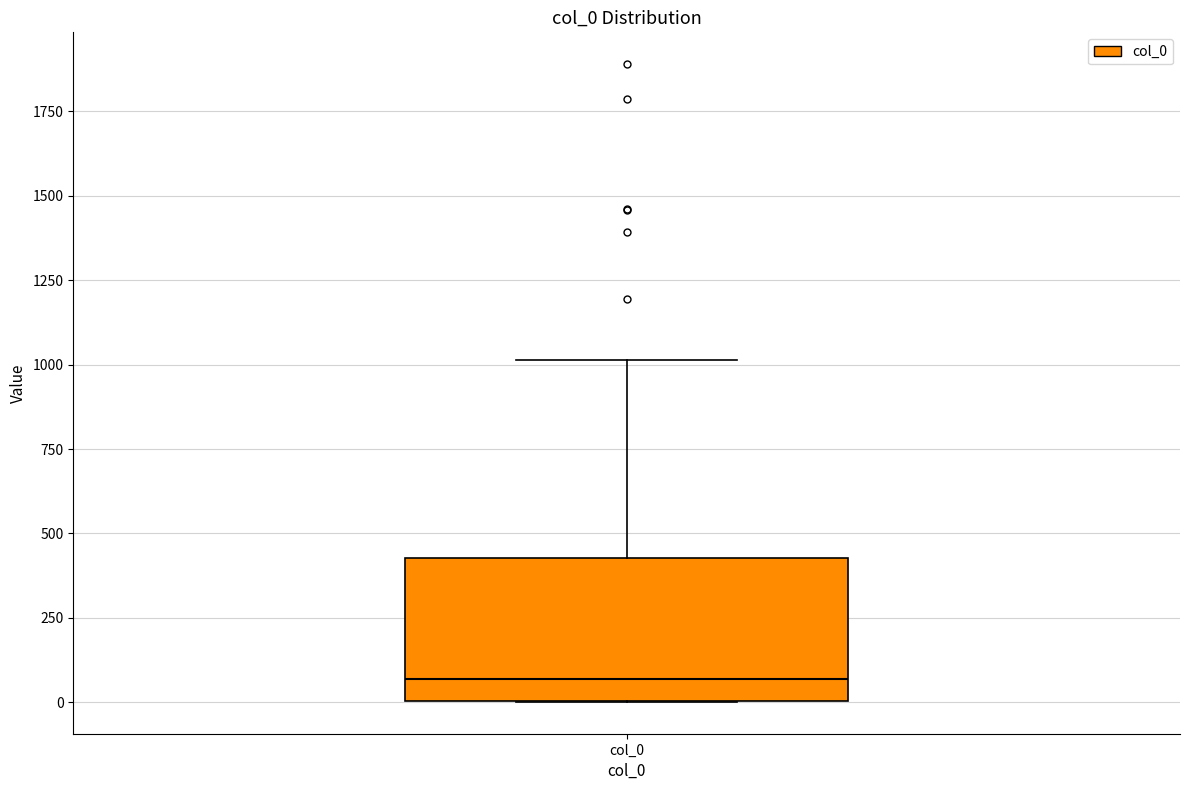

Where does the upper whisker of the box for col_0 end on the y-axis? The values are not printed on the chart, so give them approximately, as read against the axis.

1000